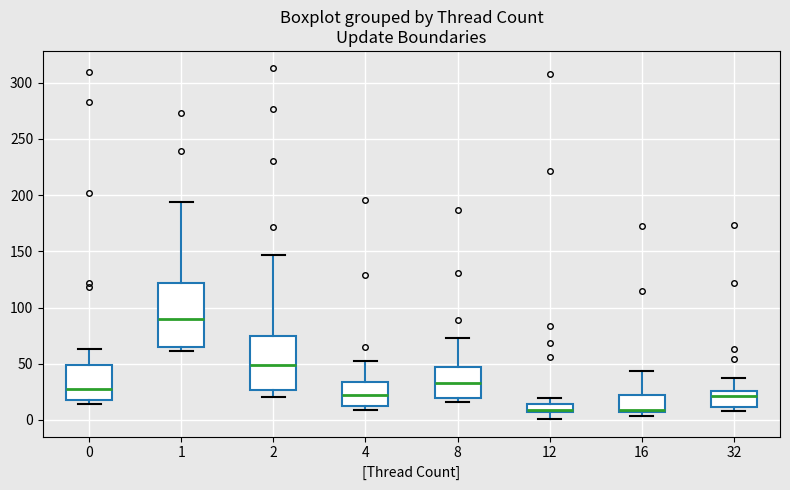

Which box is the tallest, from its lower edge to its upper edge?

1